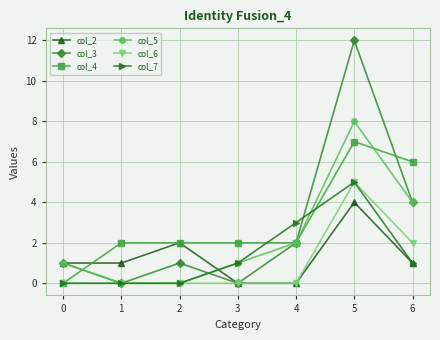

Is this an area chart (filled region under the line)?

No